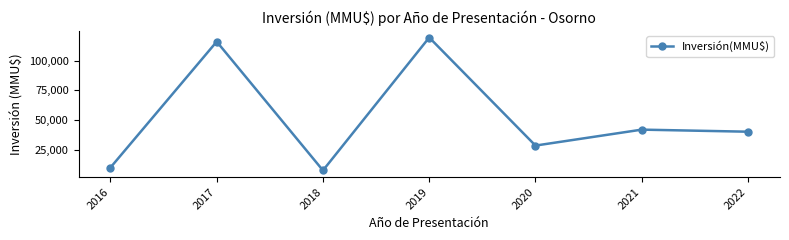

Rank the categories by value from lowest to highest.

2018, 2016, 2020, 2022, 2021, 2017, 2019